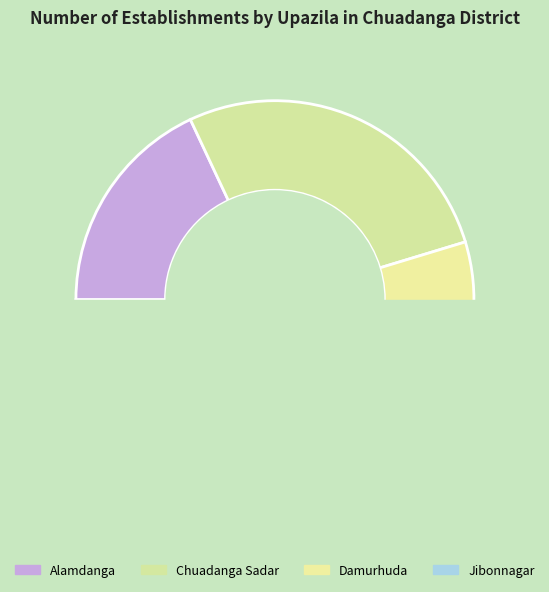

To the nearest percent, what is the average slice percentage?

25%